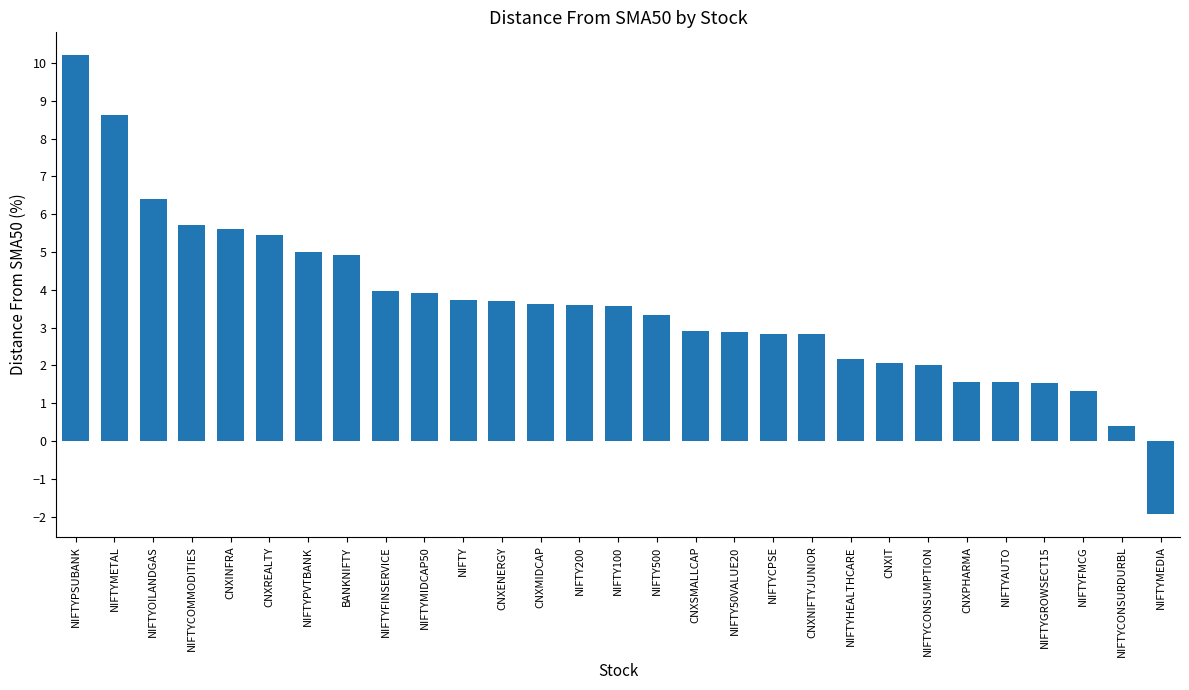

What value does the data have at NIFTYMEDIA?

-1.9